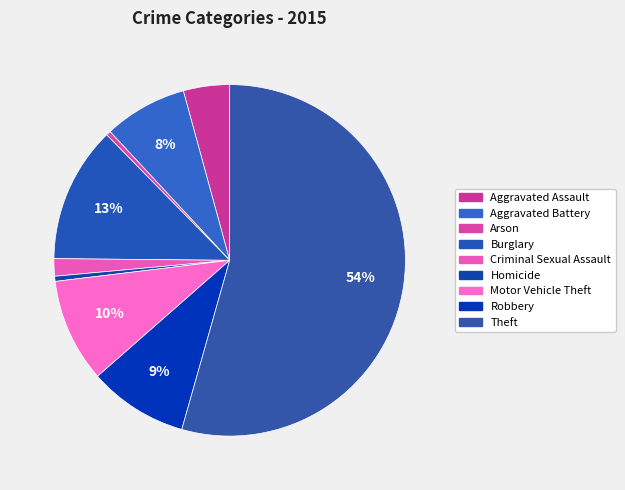

Approximately how many times larger is the value at Theft compared to Aggravated Assault?

12.8